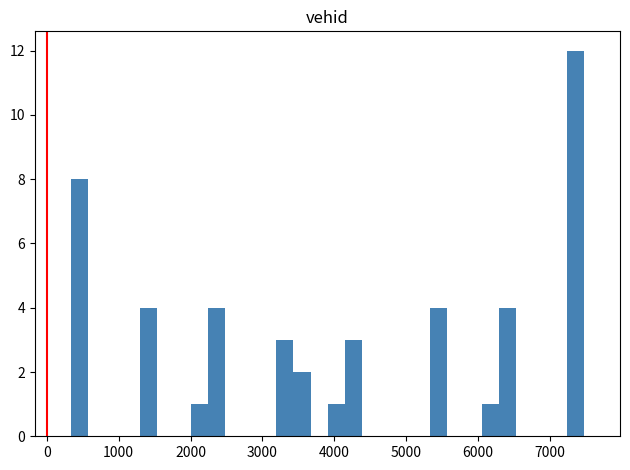

Read against the x-axis, roughly where is the centre of the tallest bar?

7400